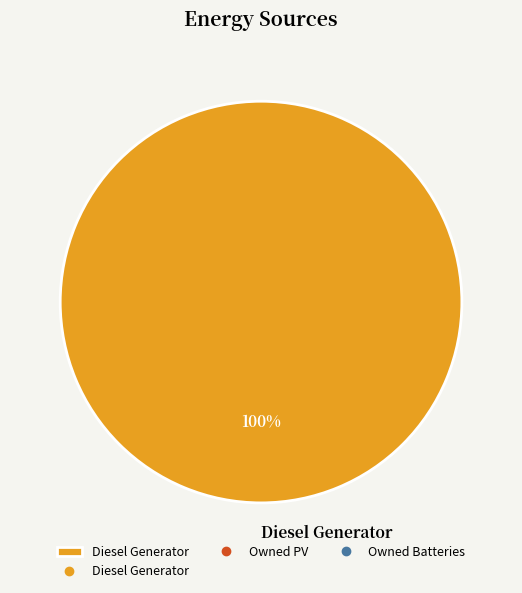

What is the majority slice?

Diesel Generator